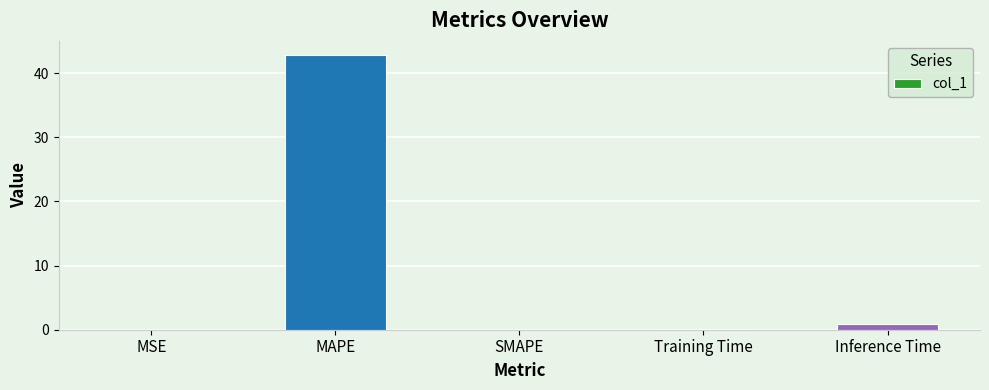

How many distinct data groups are displayed?

1